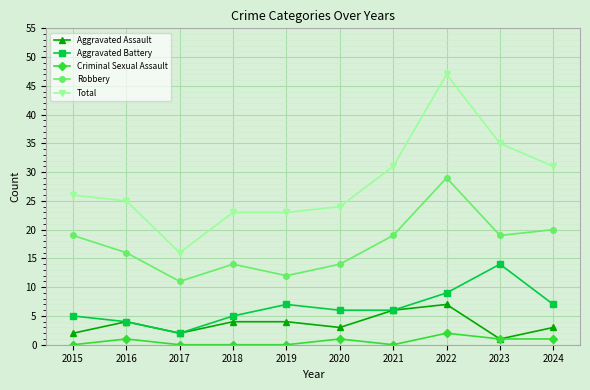

Reading left to right, list all the values displayed in this chart.

Aggravated Assault: 2	4	2	4	4	3	6	7	1	3
Aggravated Battery: 5	4	2	5	7	6	6	9	14	7
Criminal Sexual Assault: 0	1	0	0	0	1	0	2	1	1
Robbery: 19	16	11	14	12	14	19	29	19	20
Total: 26	25	16	23	23	24	31	47	35	31